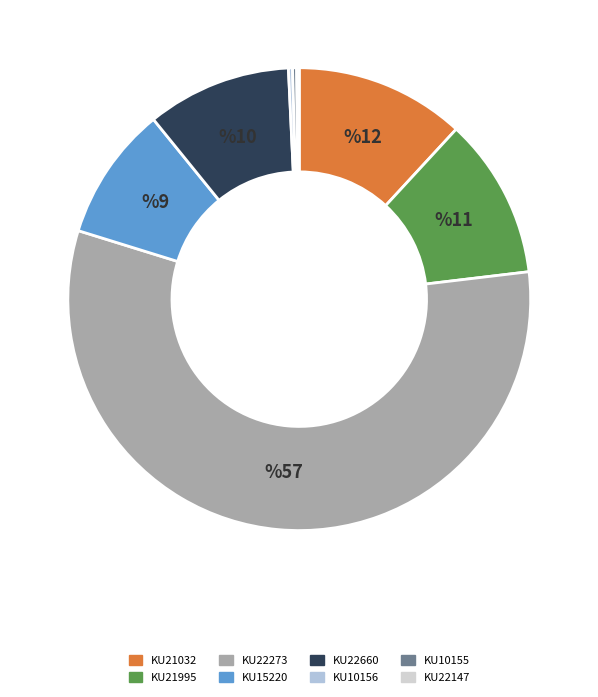

What portion of the pie excludes KU10155?

99.7%